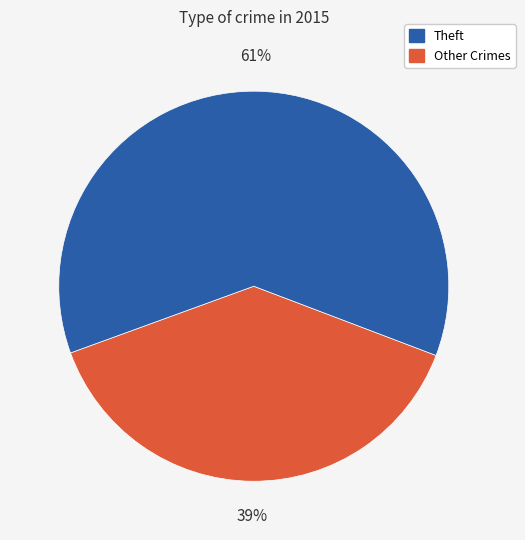

To the nearest percent, what is the average slice percentage?

50%